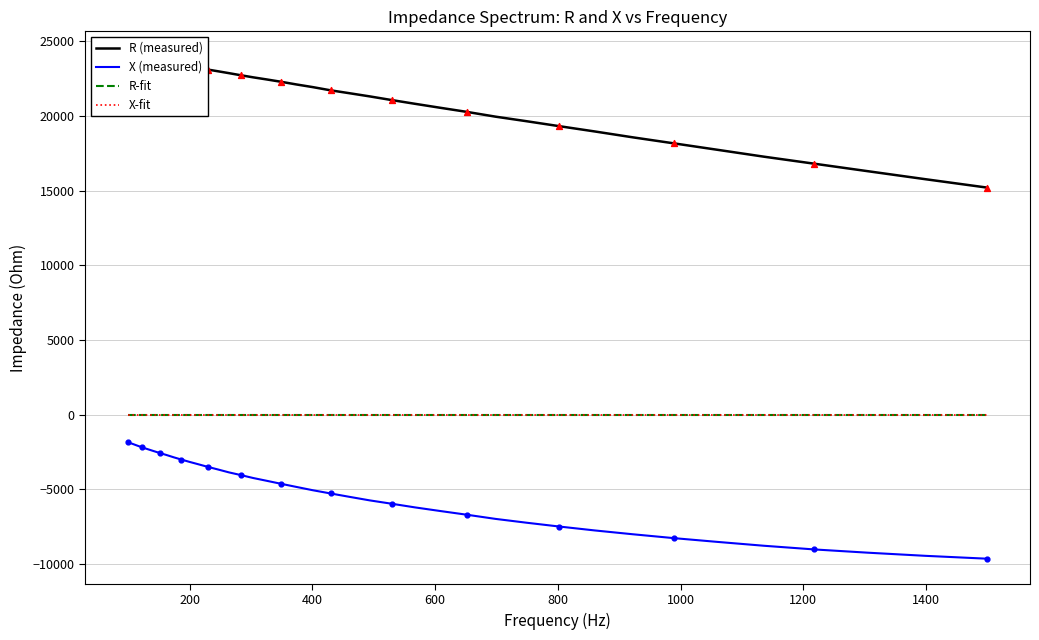

What are all the series names shown in the legend?

R (measured), X (measured), R-fit, X-fit